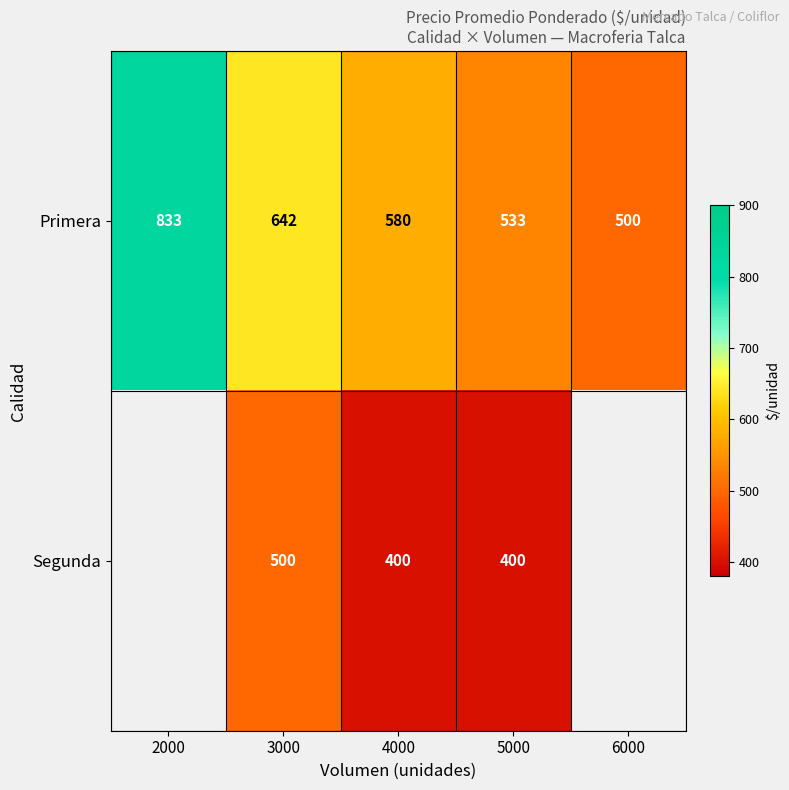

What is the minimum value shown in the chart?

400.0